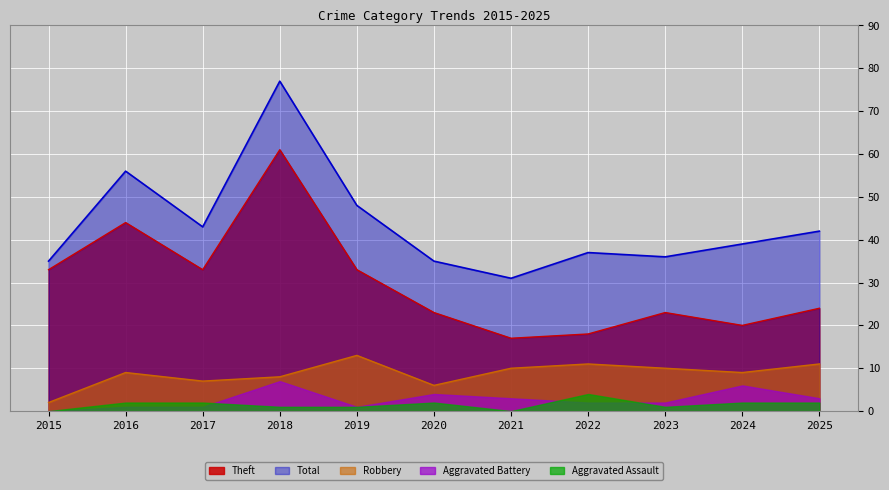

True or false: Robbery and Theft cross at least once.

False